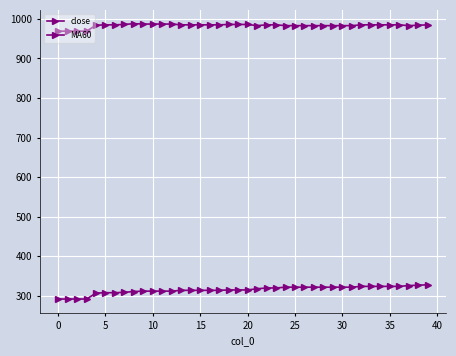

What is the difference between the second highest and second lowest values in the MA60 series?

35.0